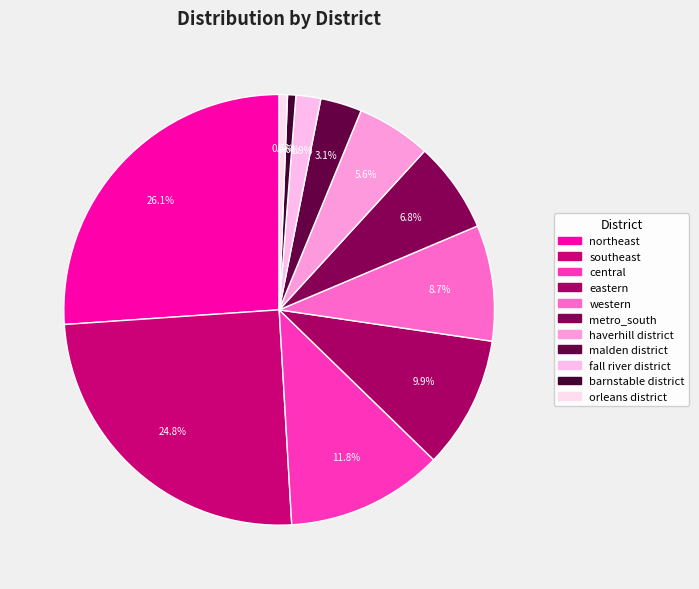

What percentage is the orleans district slice, to the nearest percent?

1%